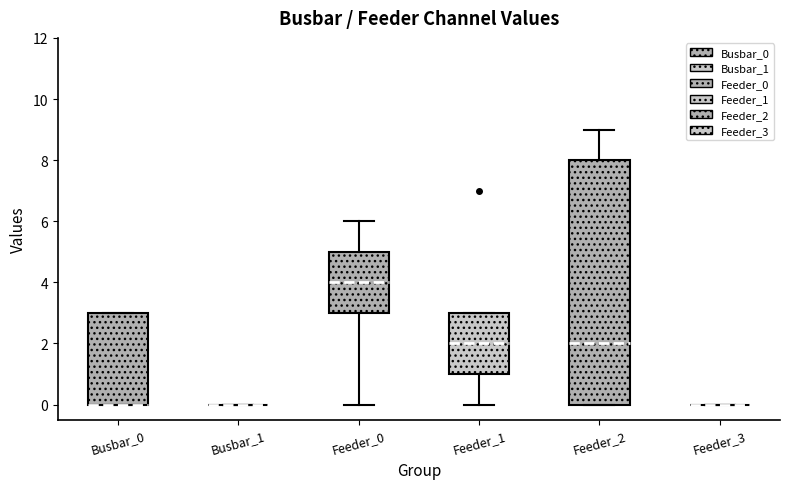

Reading left to right, read every box against the y-axis: the position of its median line, the range the box covers, and the ends of its whiskers. The values are not printed on the chart, so give them approximately, as read against the axis.

Busbar_0: median 0 (drawn on the box's lower edge), box 0 to 3, whiskers 0 to 3
Busbar_1: box collapsed to a line at 0, whiskers 0 to 0
Feeder_0: median 4, box 3 to 5, whiskers 0 to 6
Feeder_1: median 2, box 1 to 3, whiskers 0 to 3
Feeder_2: median 2, box 0 to 8, whiskers 0 to 9
Feeder_3: box collapsed to a line at 0, whiskers 0 to 0